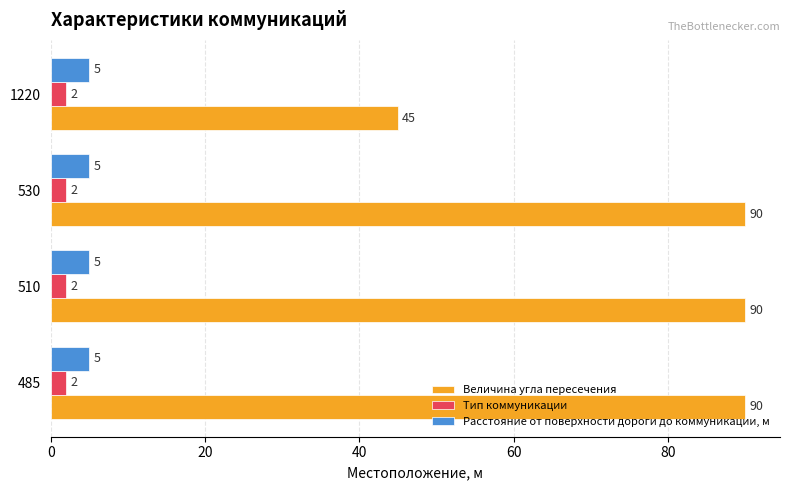

Where is Величина угла пересечения nearest to the value 67?

1220